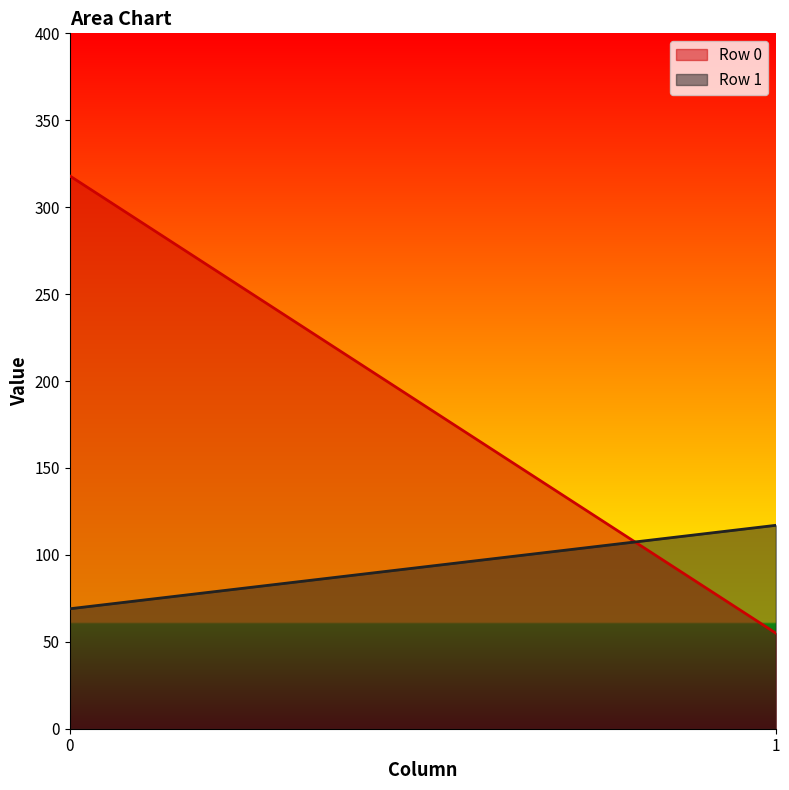

Rank the series by their average value, from lowest to highest.

Row 1, Row 0